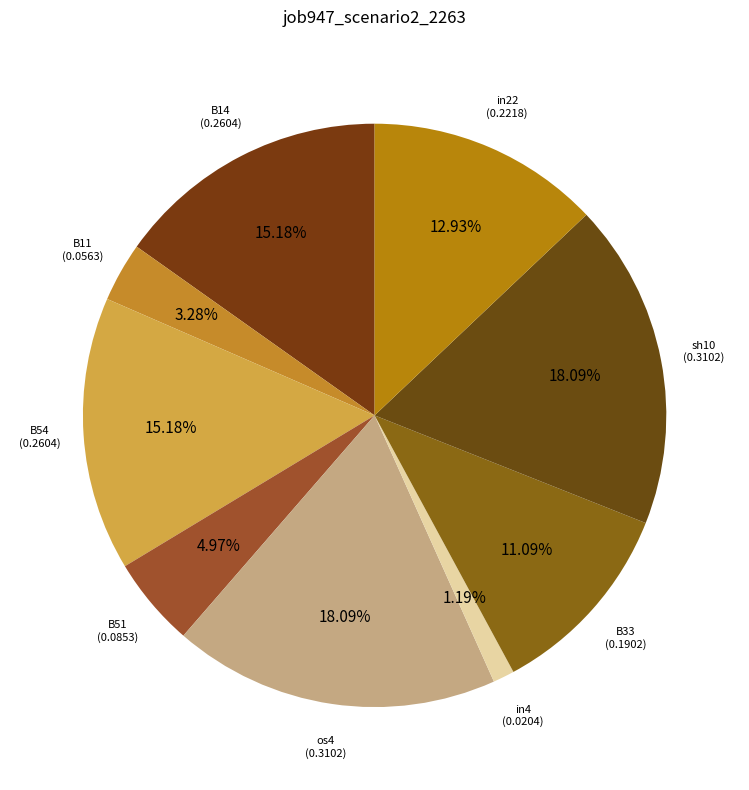

How many slices are in this pie chart?

9